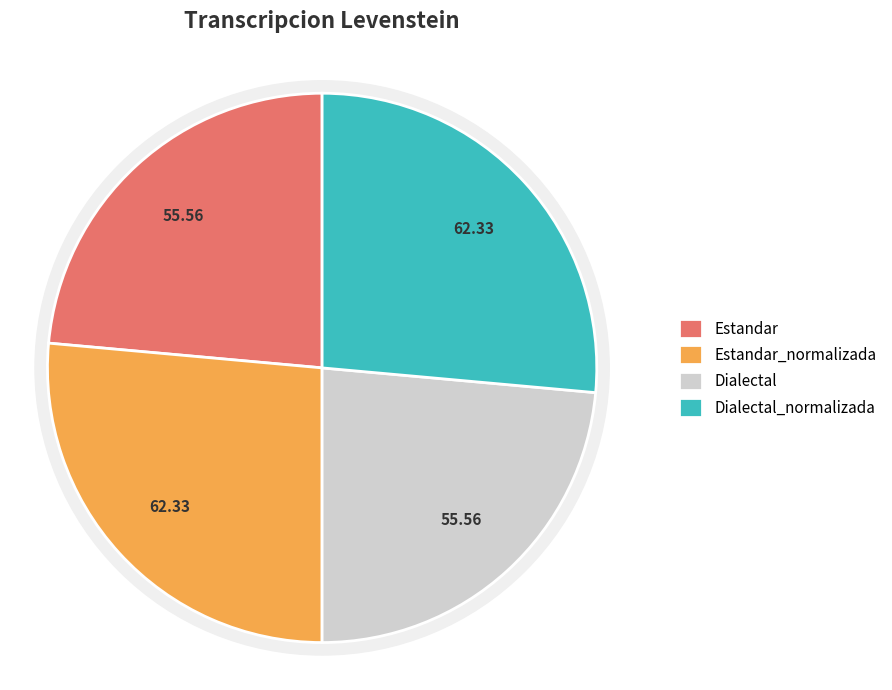

What is the smallest slice in the pie chart?

Estandar